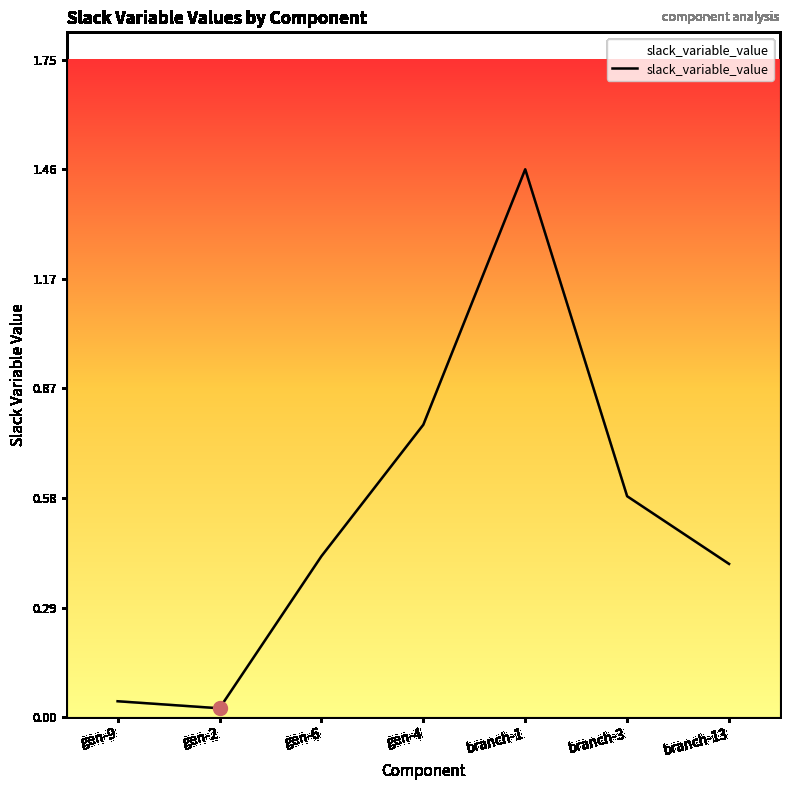

What position from the right is gen-6?

5